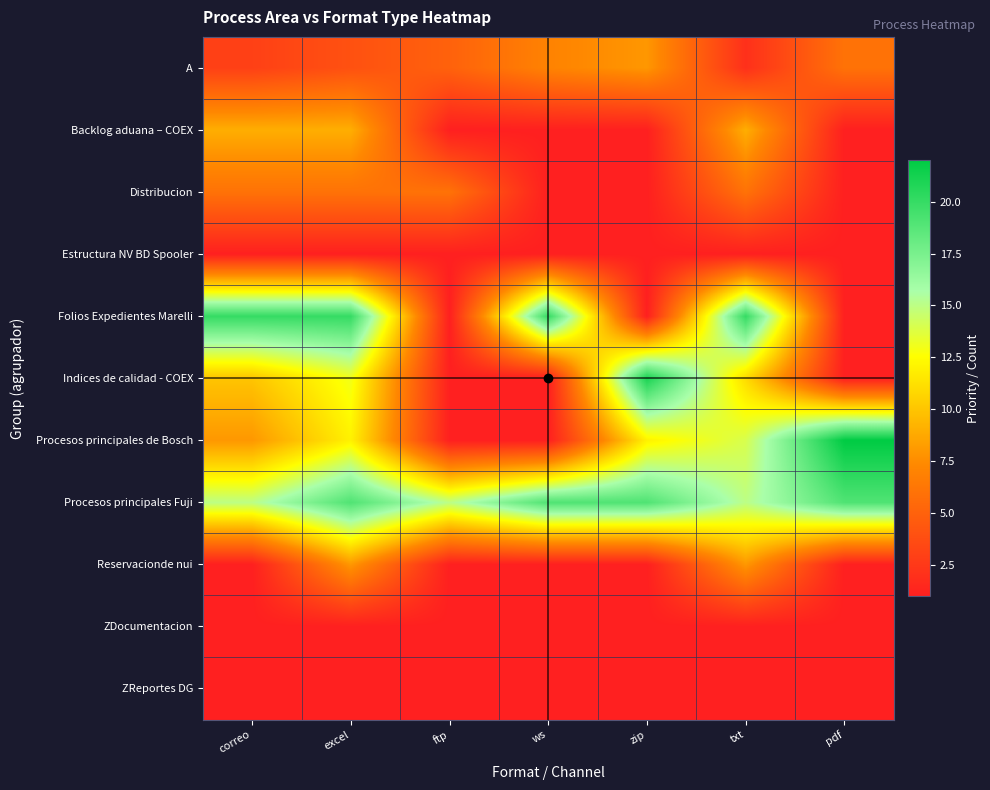

Reading left to right, extract all data points from this chart.

A: correo=3	excel=4	ftp=5	ws=7	zip=8	txt=2	pdf=6
Backlog aduana – COEX: correo=9	excel=9	ftp=1	ws=1	zip=1	txt=9	pdf=1
Distribucion: correo=6	excel=6	ftp=6	ws=1	zip=1	txt=6	pdf=1
Estructura NV BD Spooler: correo=1	excel=1	ftp=1	ws=1	zip=1	txt=1	pdf=1
Folios Expedientes Marelli: correo=20	excel=20	ftp=1	ws=20	zip=1	txt=20	pdf=1
Indices de calidad - COEX: correo=10	excel=13	ftp=1	ws=1	zip=21	txt=11	pdf=1
Procesos principales de Bosch: correo=8	excel=12	ftp=1	ws=1	zip=12	txt=14	pdf=22
Procesos principales Fuji: correo=15	excel=19	ftp=15	ws=19	zip=19	txt=15	pdf=19
Reservacionde nui: correo=1	excel=8	ftp=1	ws=1	zip=1	txt=8	pdf=1
ZDocumentacion: correo=1	excel=1	ftp=1	ws=1	zip=1	txt=1	pdf=1
ZReportes DG: correo=1	excel=1	ftp=1	ws=1	zip=1	txt=1	pdf=1